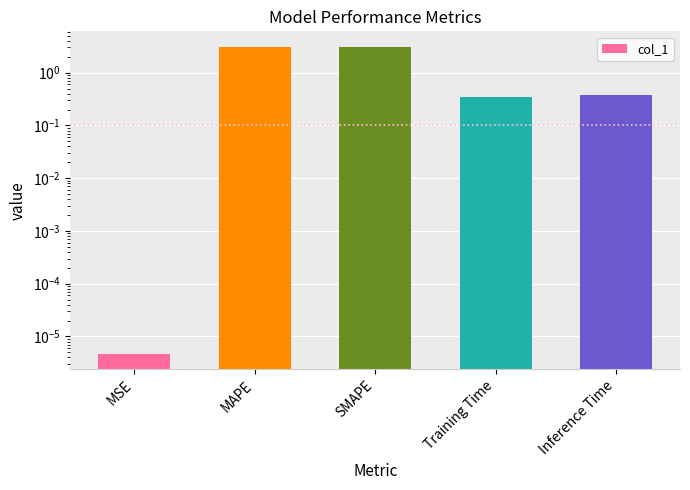

List the labels in order of value, largest first.

MAPE, SMAPE, Inference Time, Training Time, MSE